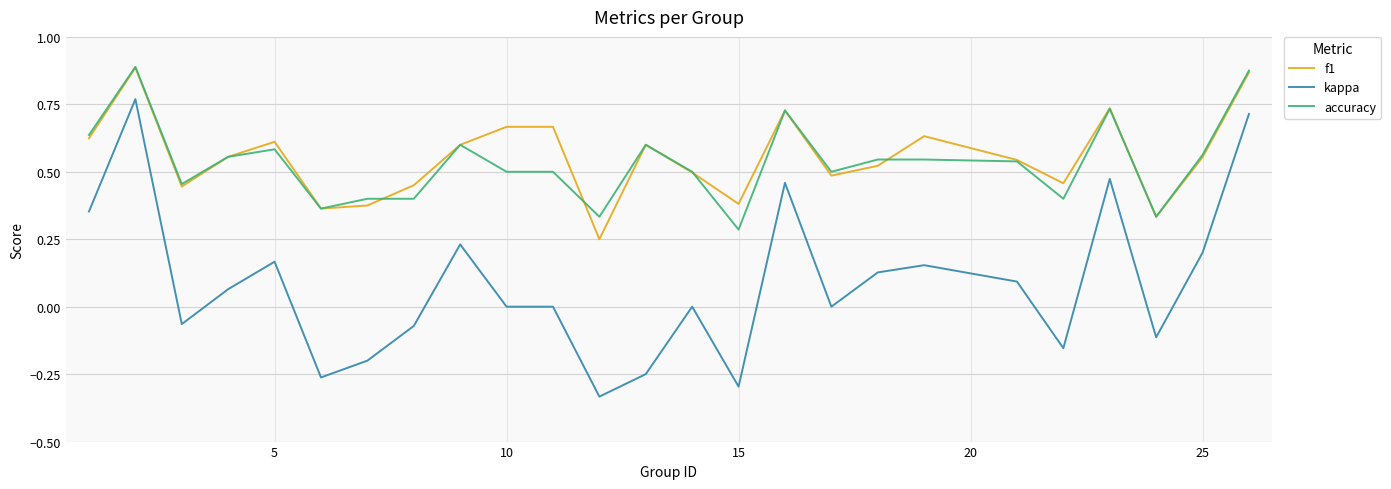

True or false: f1 has more than 0 points higher than both neighbors.

True